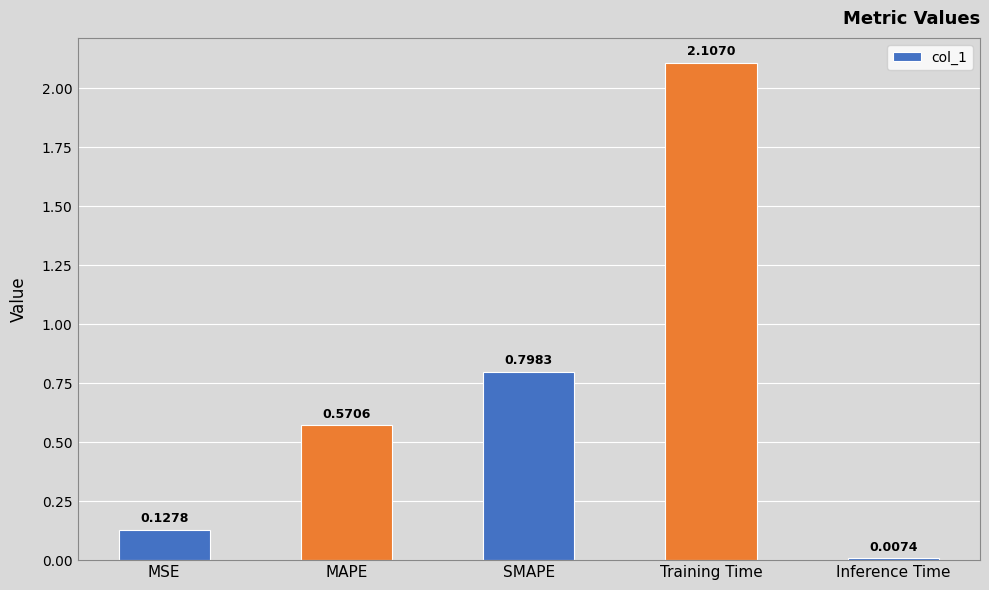

What is the difference between the maximum and minimum values?

2.1